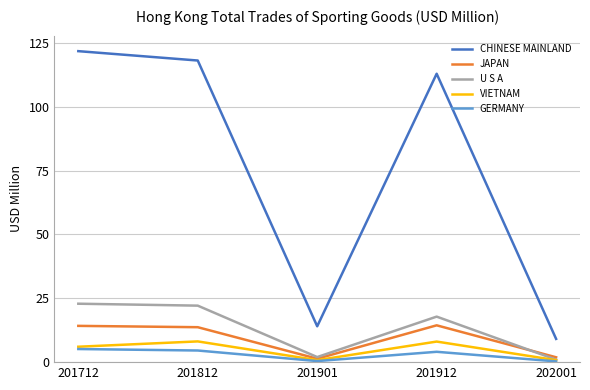

At which label is CHINESE MAINLAND closest to 65?

201912